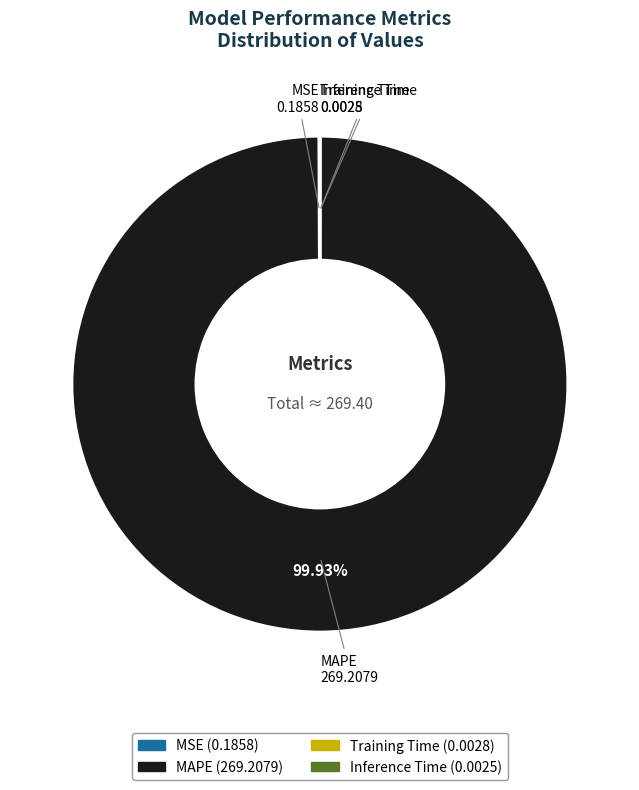

Which slice is the largest?

MAPE